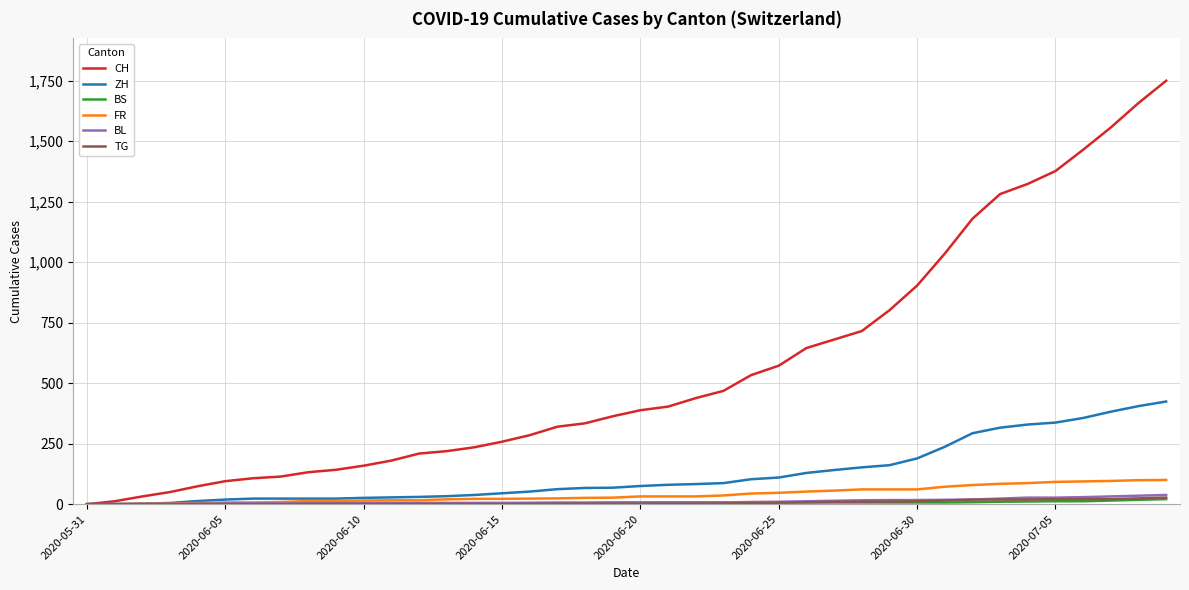

Which series has the largest total across all categories?

CH